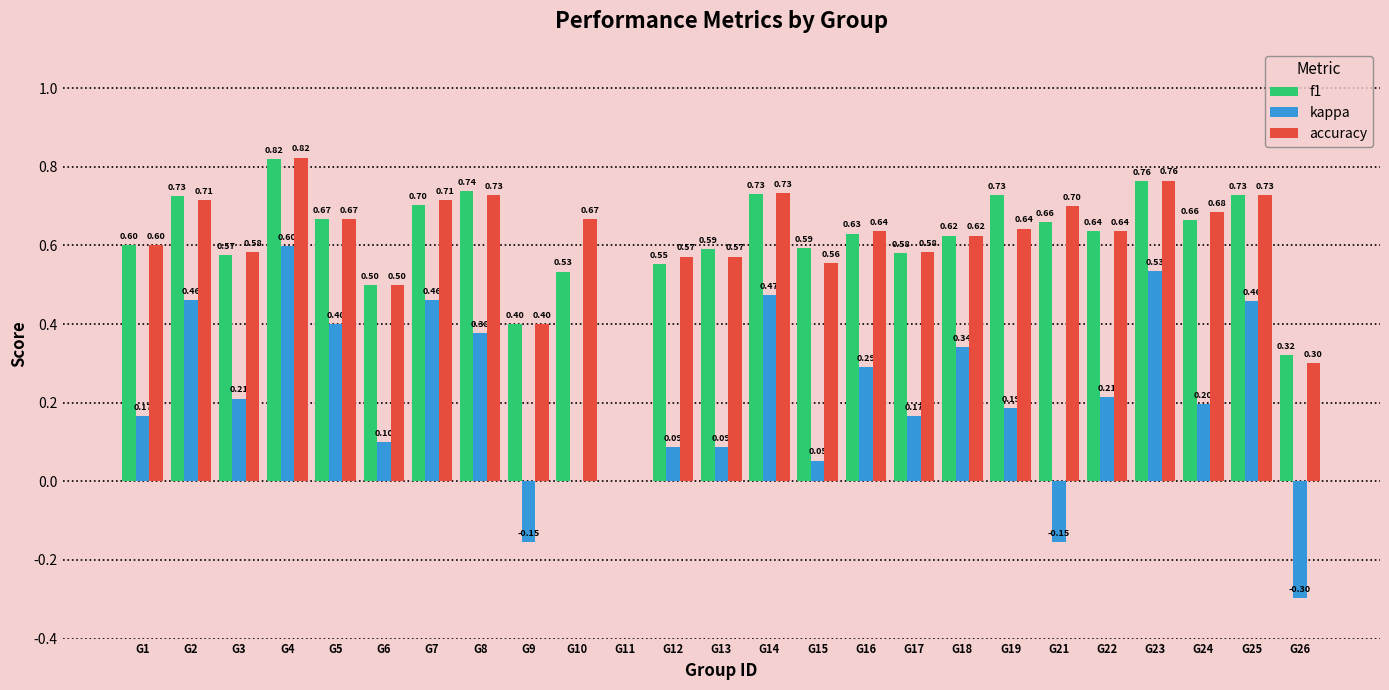

What is the total value across all series at G1?

1.4